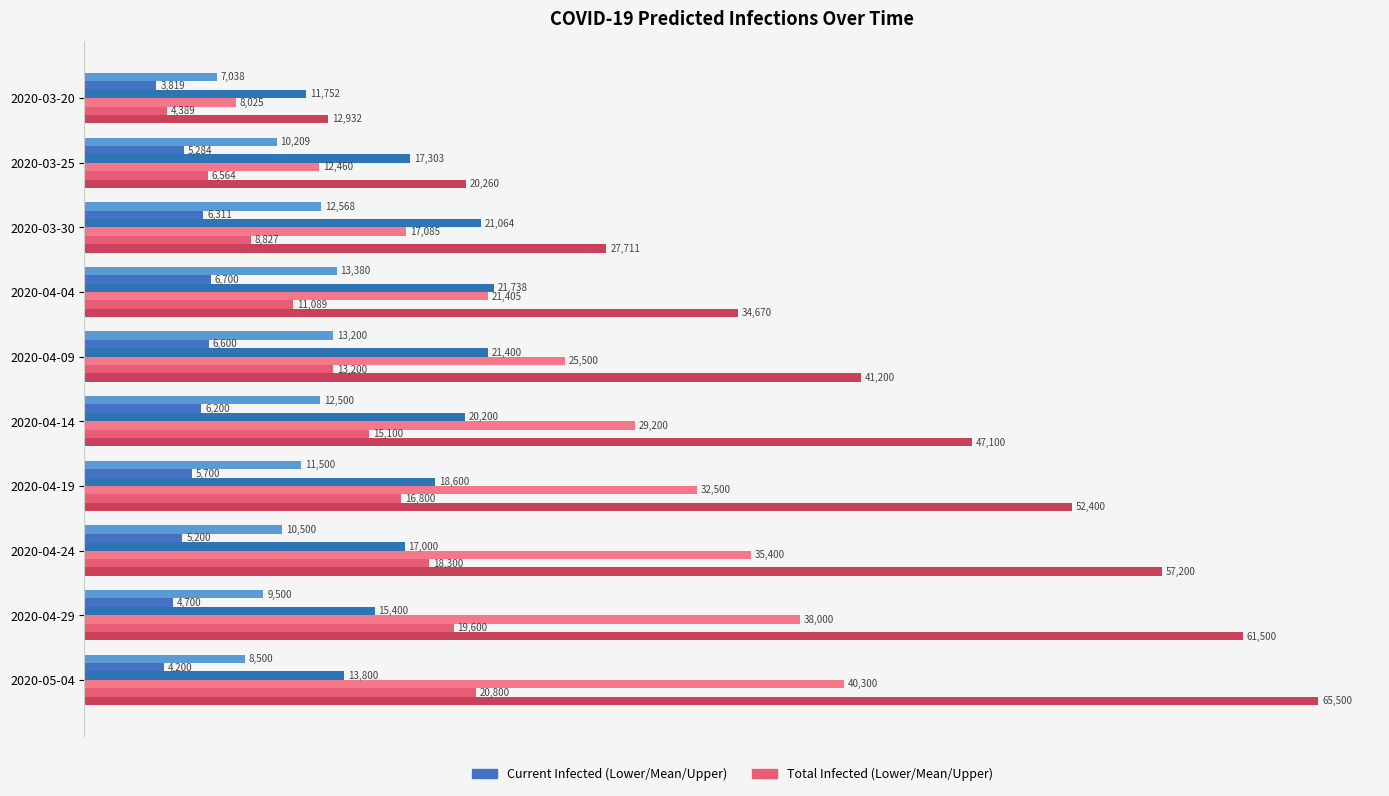

How many distinct data groups are displayed?

6